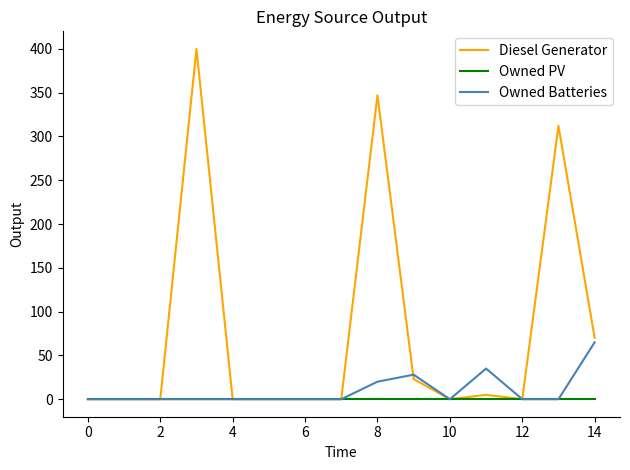

What is the sum of all Diesel Generator values?

1157